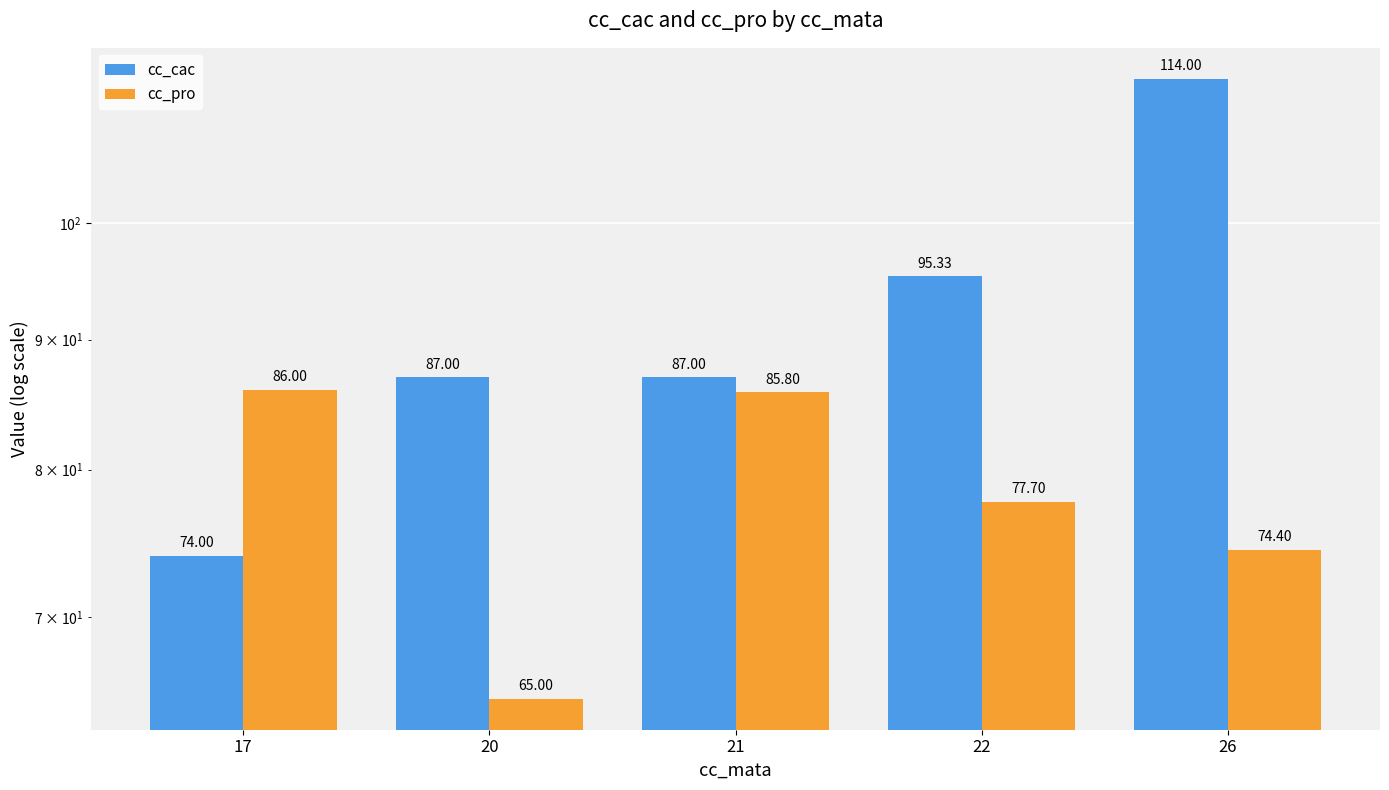

What is the difference between the maximum and minimum values in the cc_pro series?

21.0